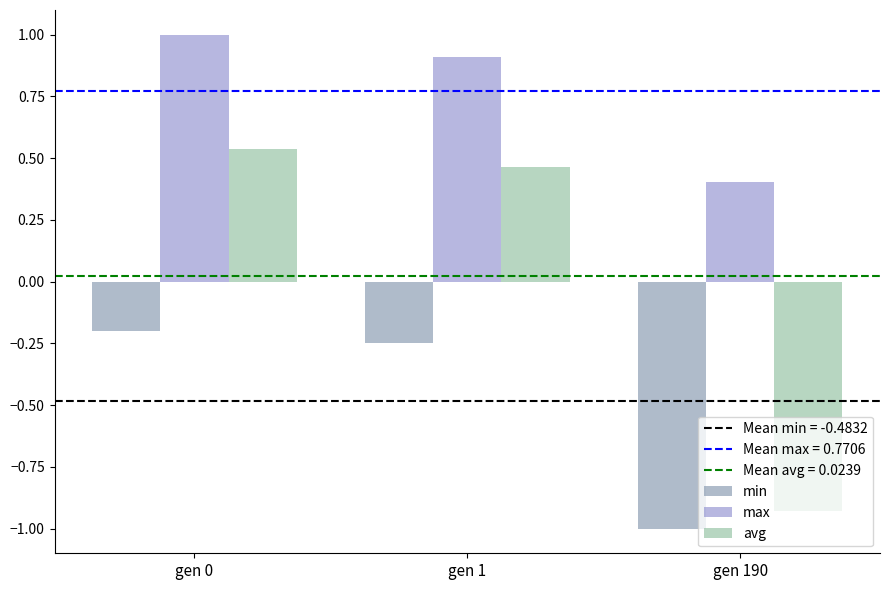

What is the spread (max minus min) of values at gen 1?

1.2